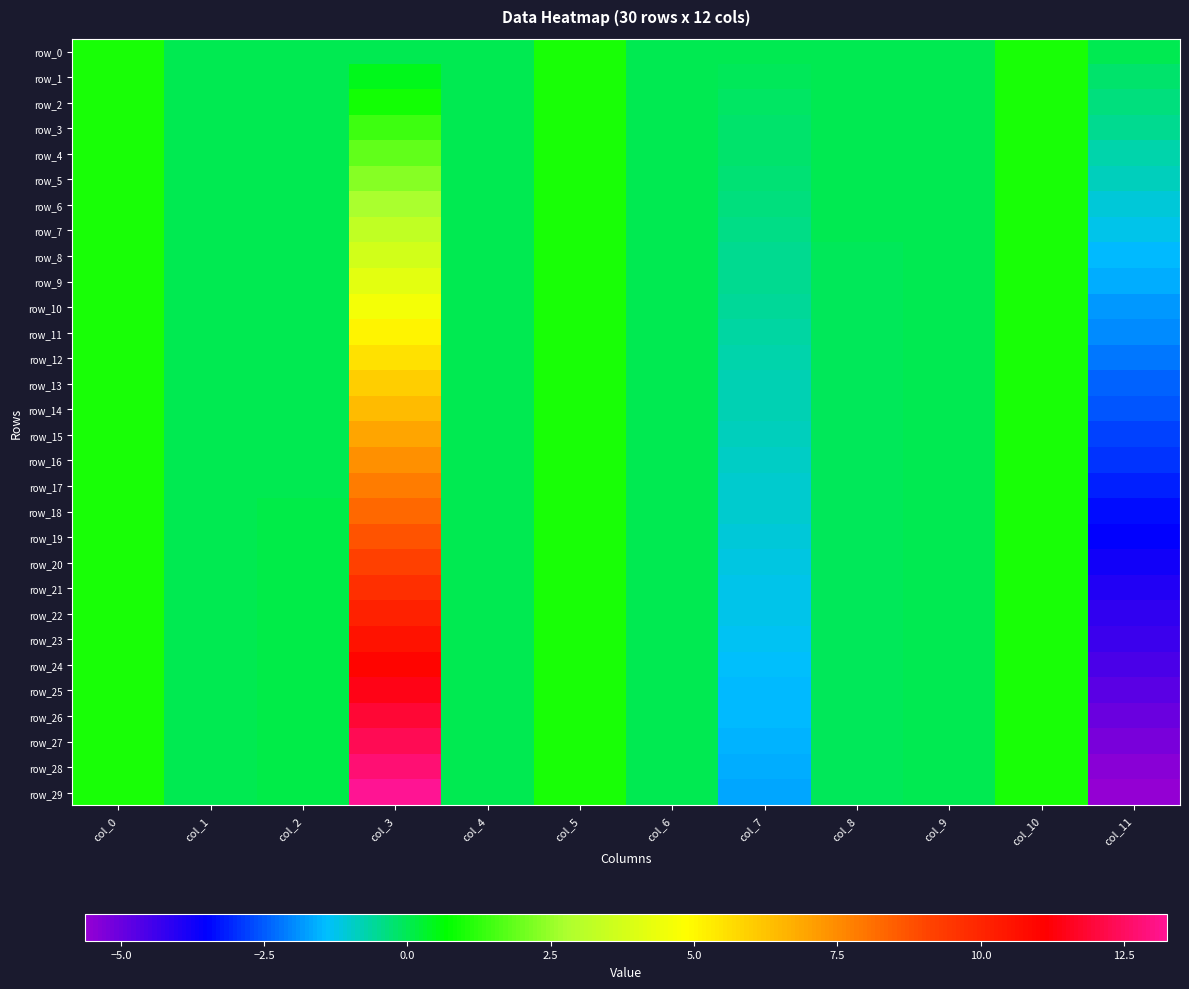

What is the sum of the row_27 values at col_5 and col_4?

1.0